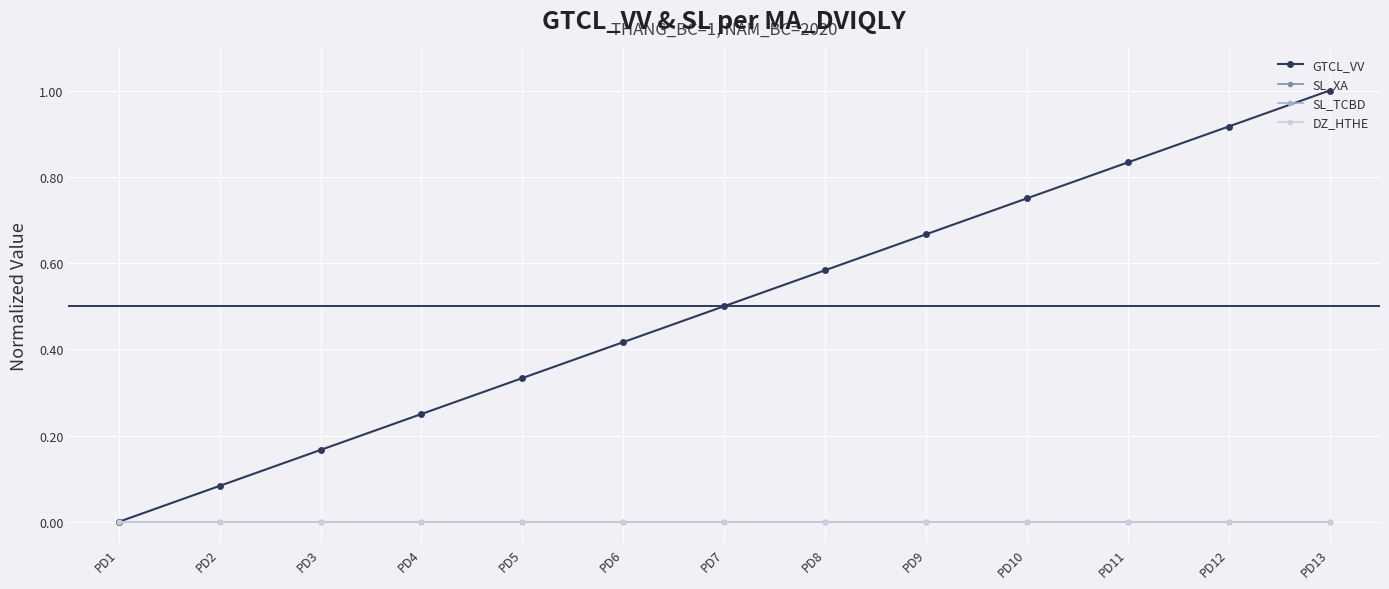

Count the number of categories in the chart.

13